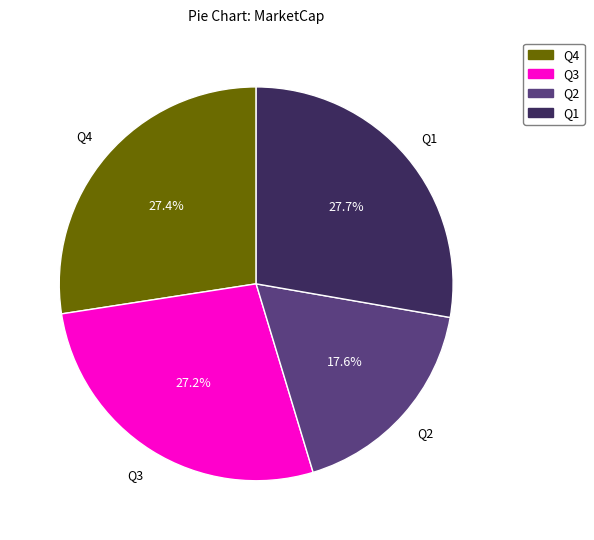

Is there any slice that represents more than half of the pie?

No